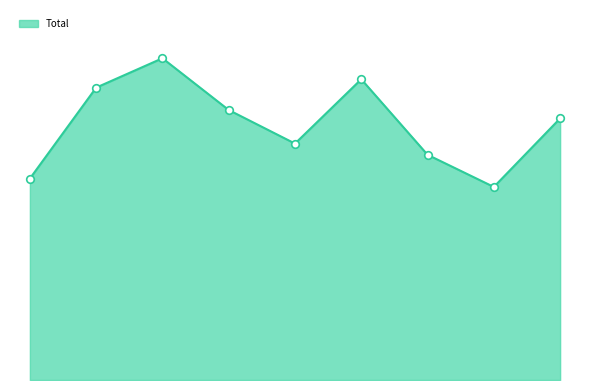

Is this an area chart (filled region under the line)?

Yes